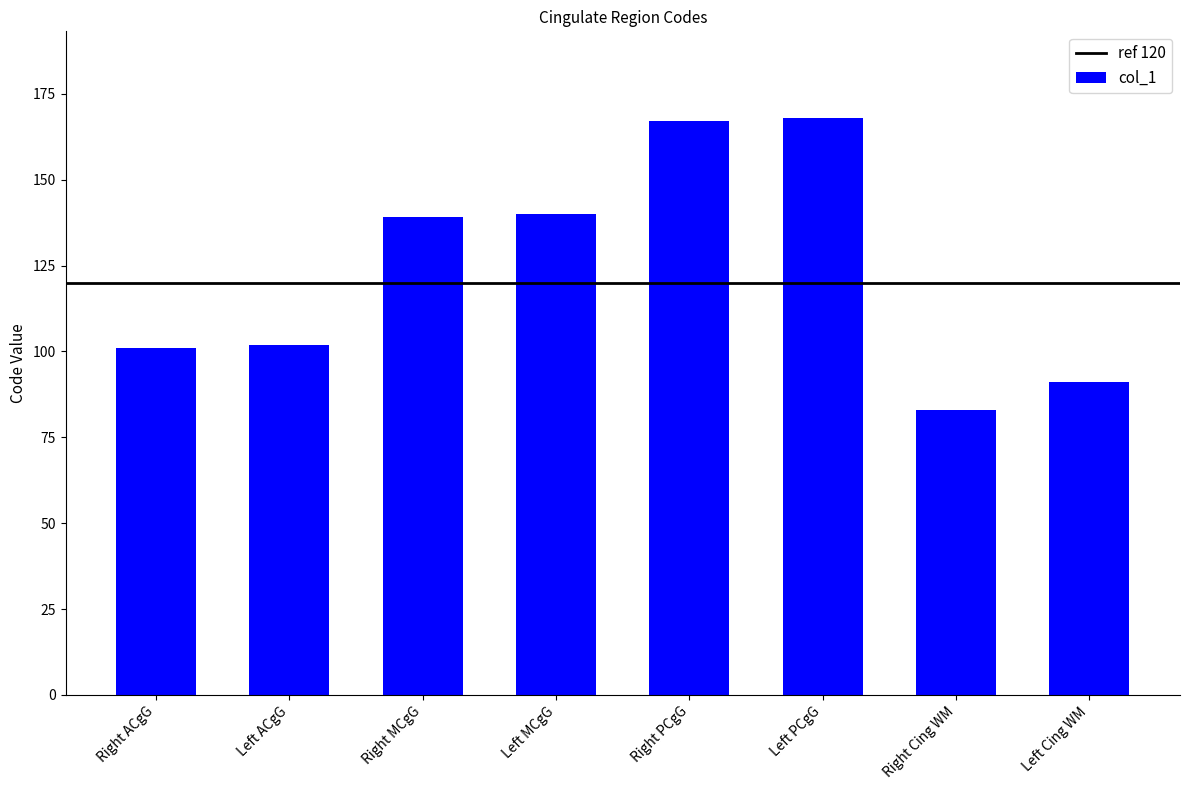

What is the change in value from Left MCgG to Left PCgG?

+28